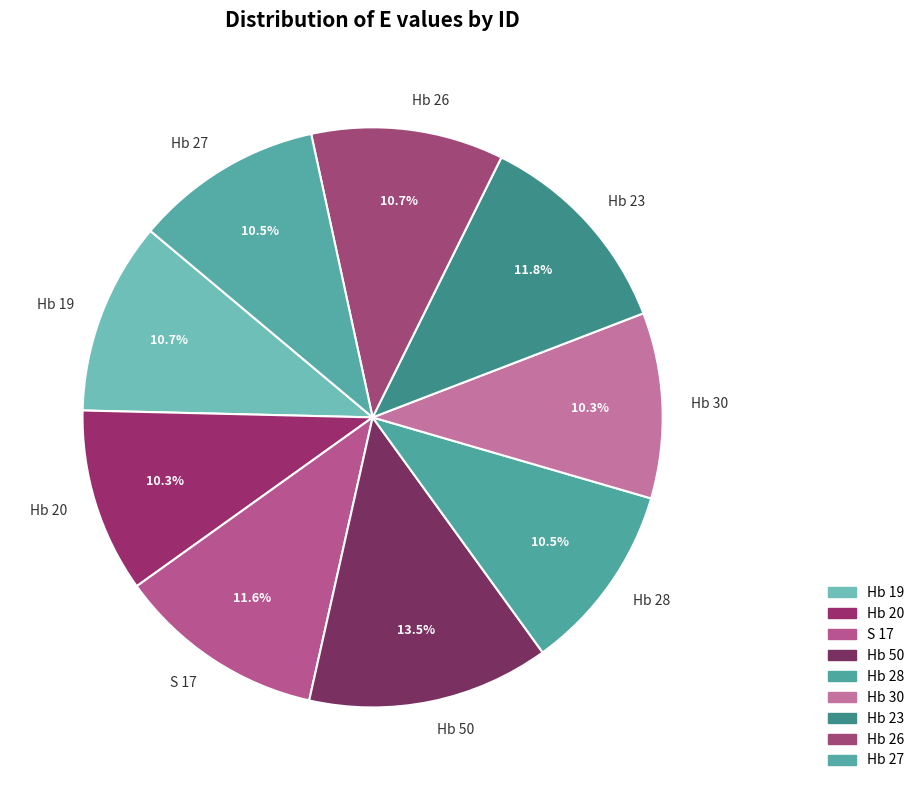

Which slice is the largest?

Hb 50